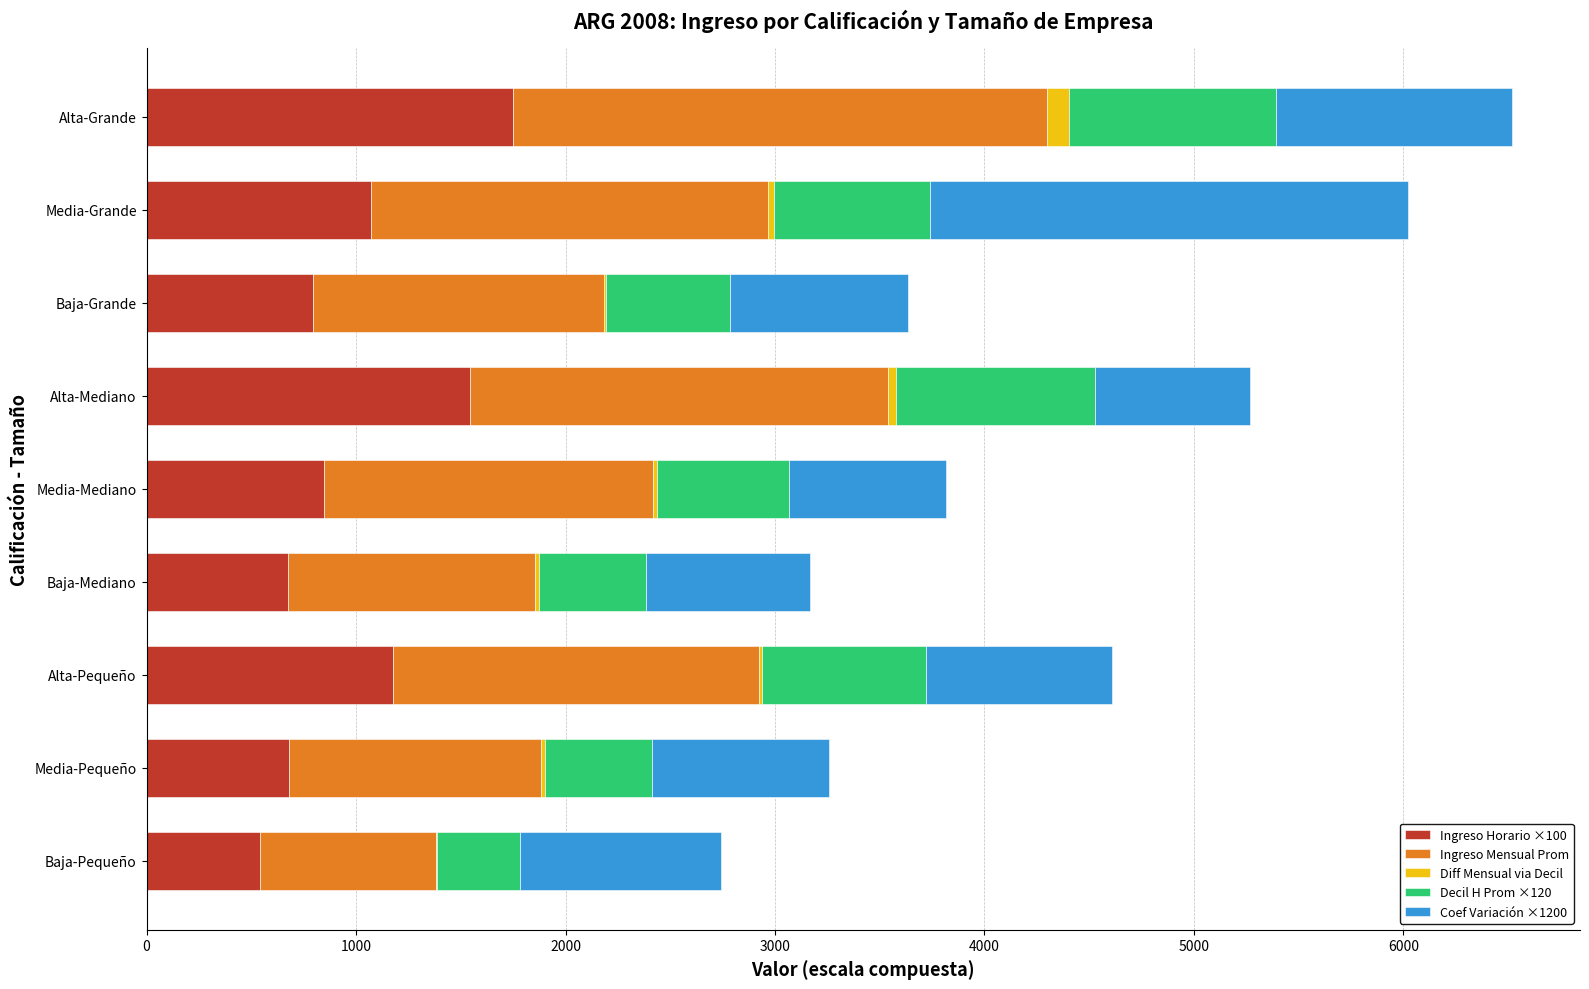

The value of Ingreso Horario ×100 at Media-Pequeño is 144.2. True or false?

False